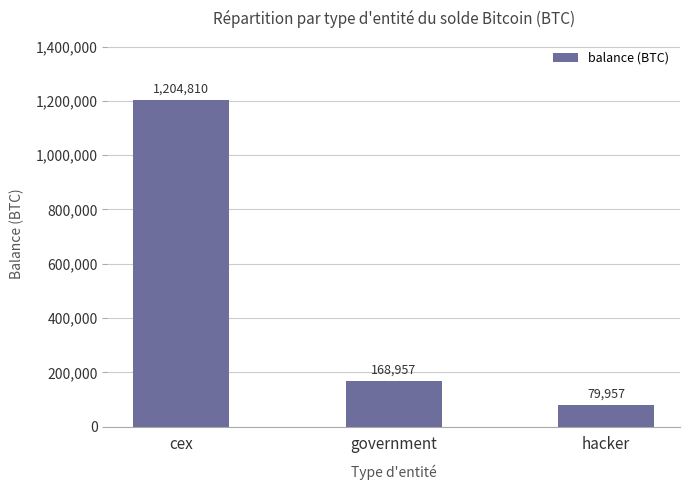

Is it true that the value at cex is 1753158.2?

False